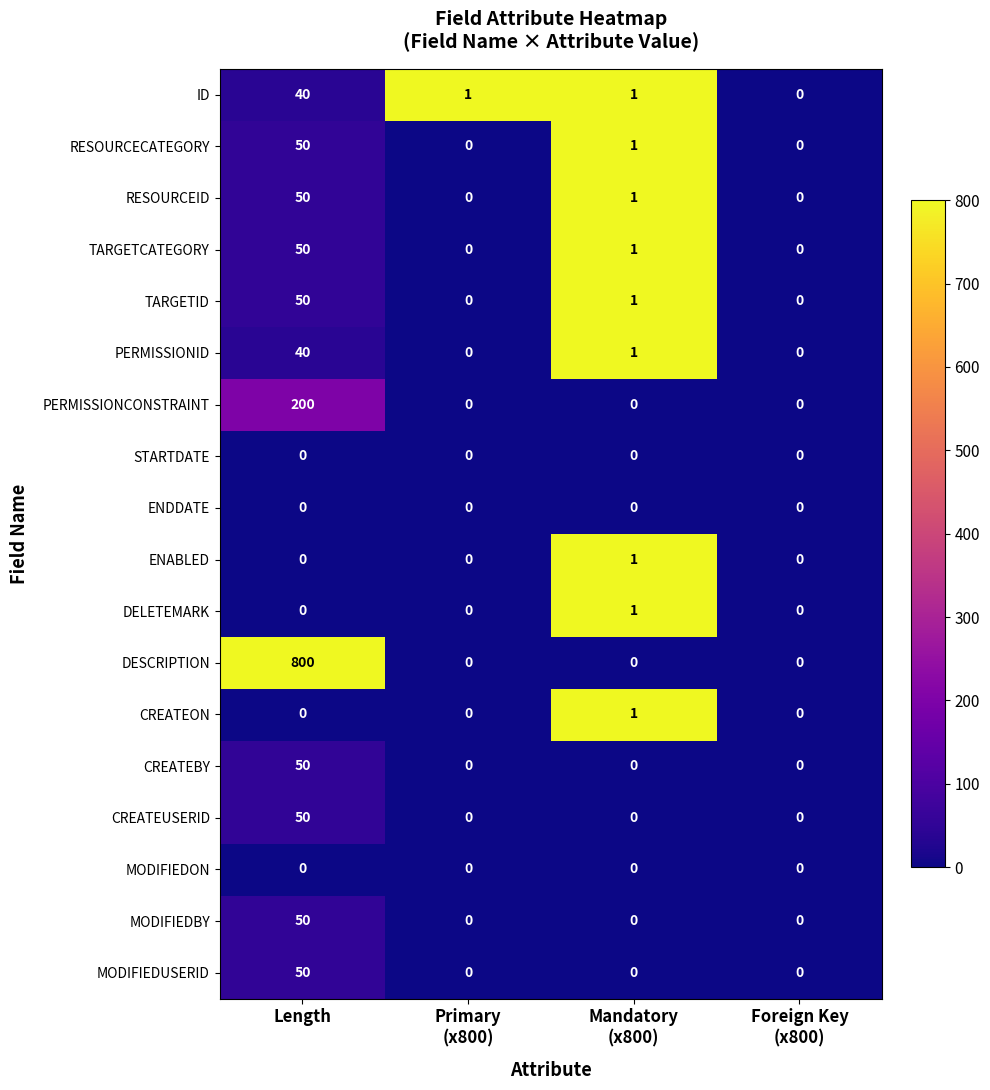

What is the greatest value displayed?

800